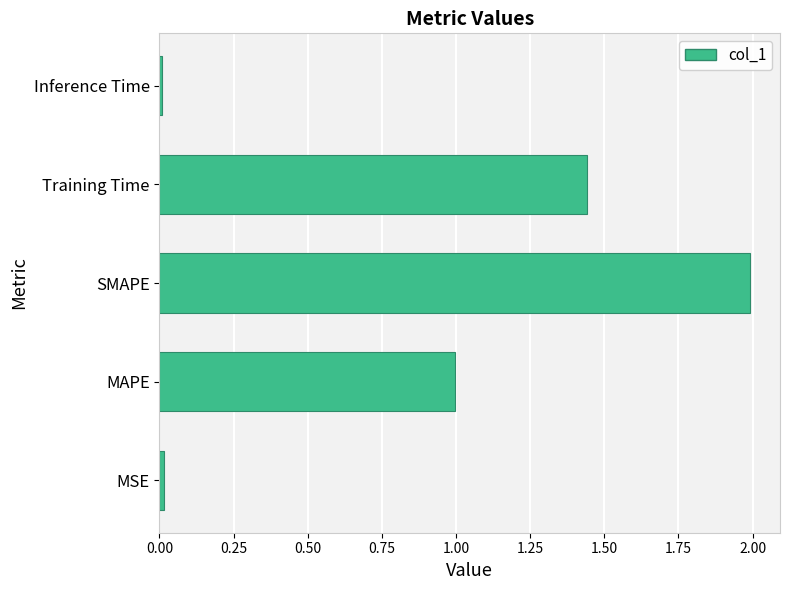

How many categories are shown in the chart?

5